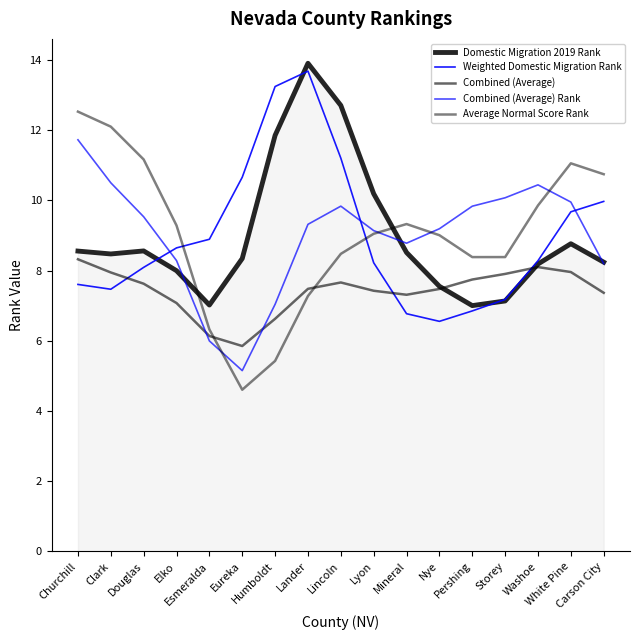

What is the label of the 13th point from the right?

Esmeralda